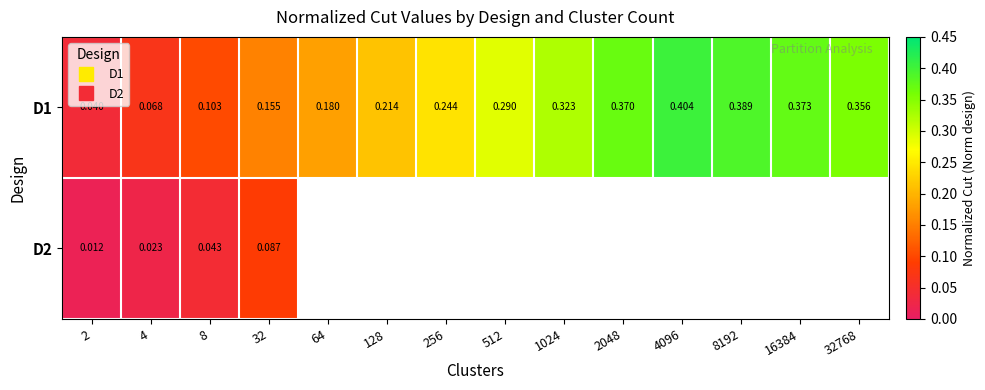

What is the maximum value shown in the chart?

0.4